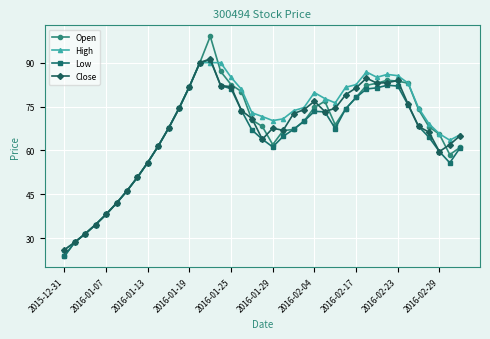

What is the smallest value displayed?

23.9